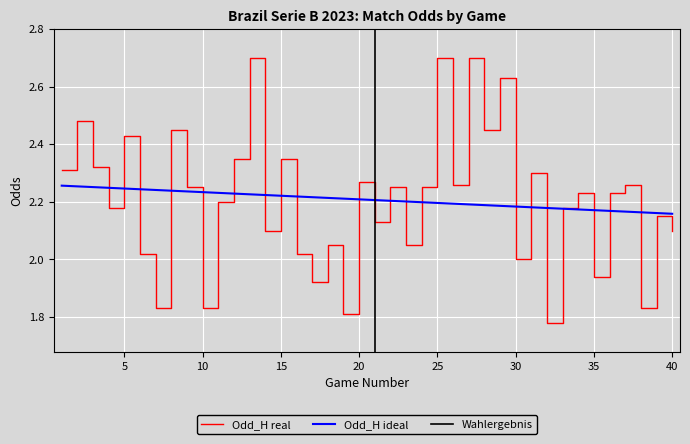

How many data points does each series have?

40